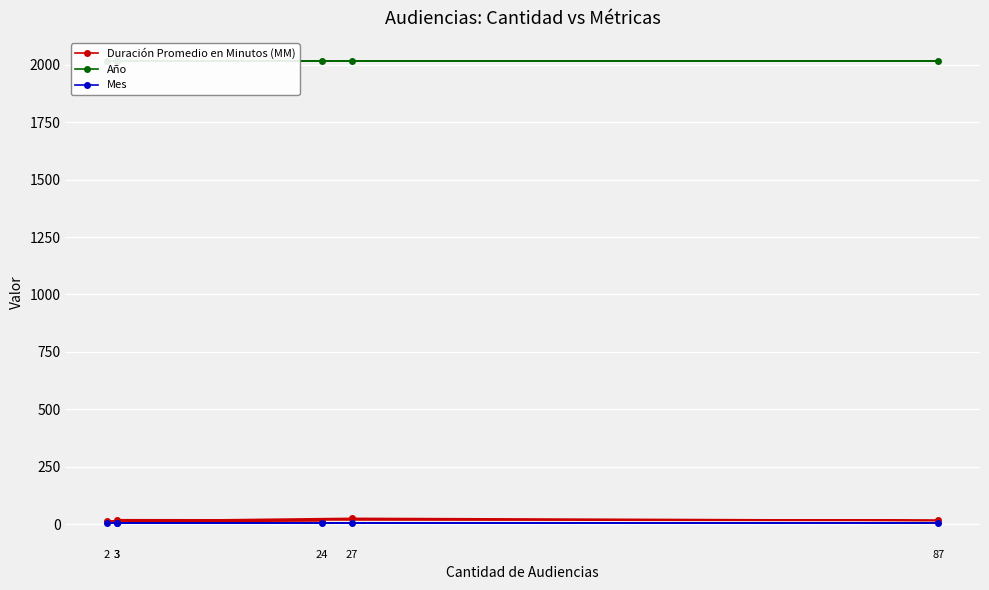

Between 24 and 3, which series saw the biggest shift?

Duración Promedio en Minutos (MM)